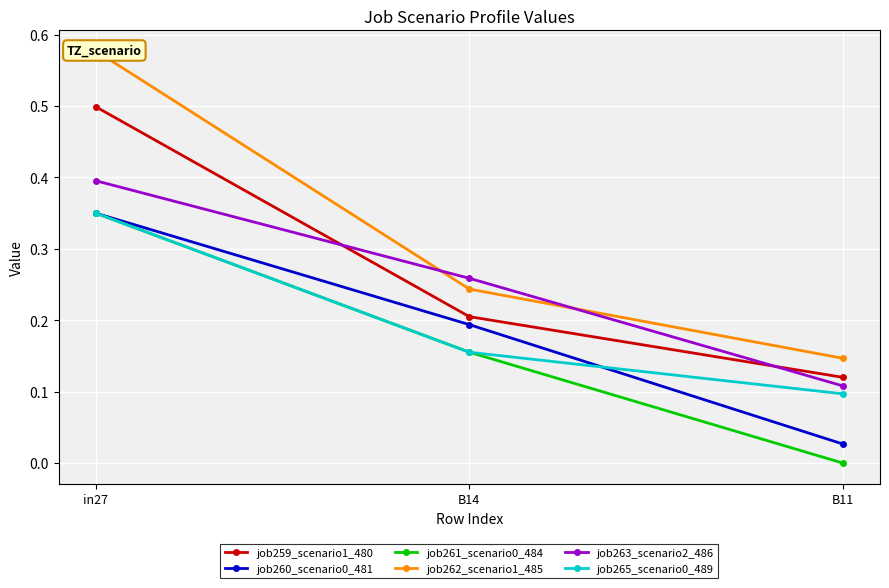

True or false: job263_scenario2_486 has a value of 0.7 at in27.

False